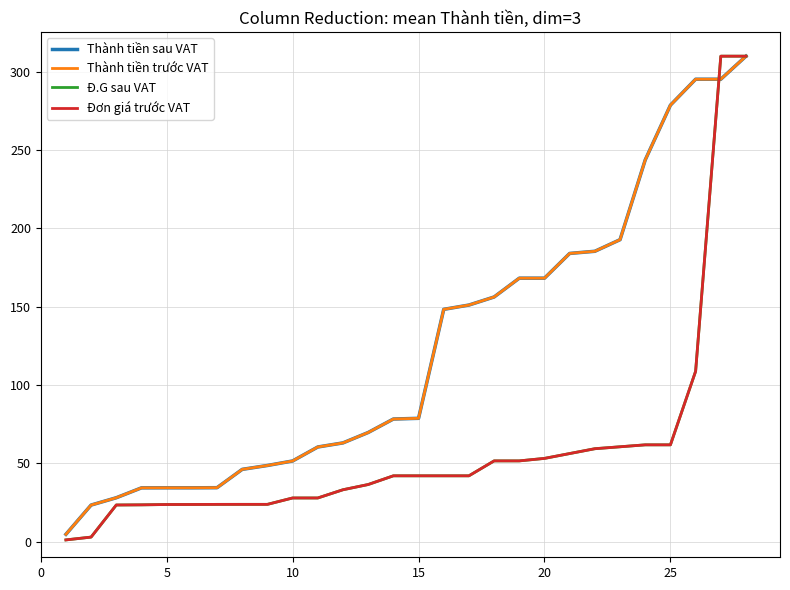

What is the highest value of the Đơn giá trước VAT series?

310.0